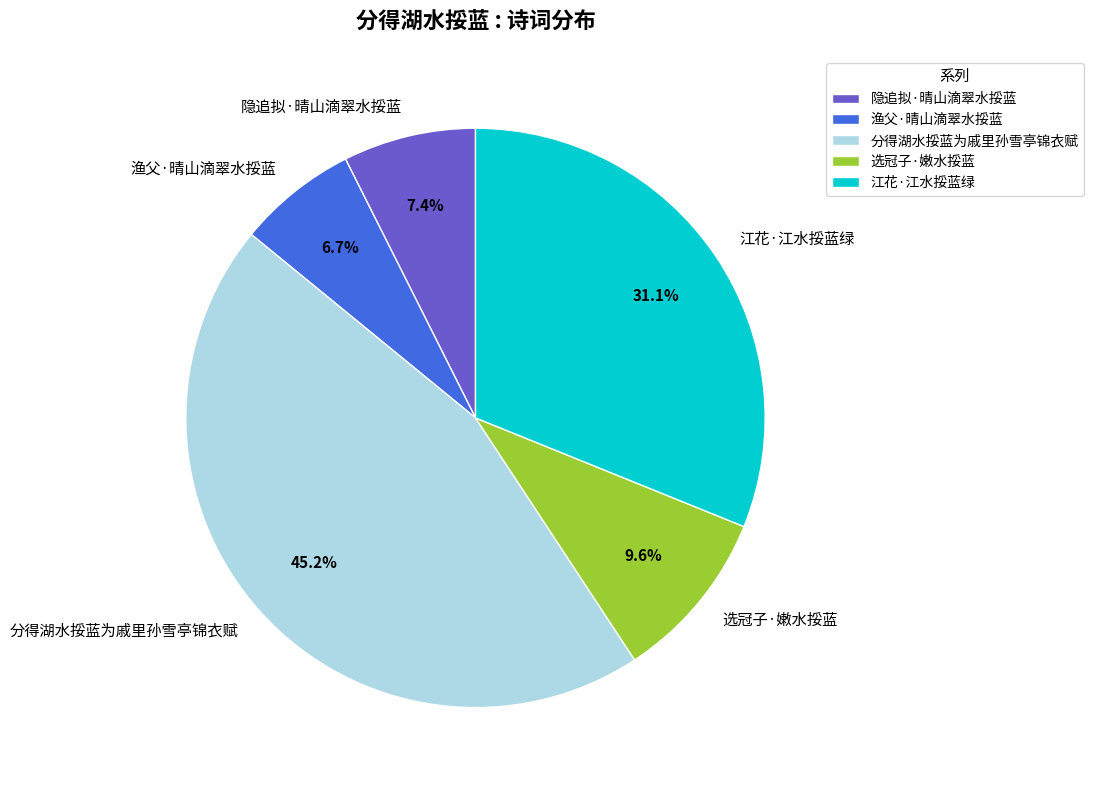

What percentage is the 渔父·晴山滴翠水挼蓝 slice, to the nearest percent?

7%